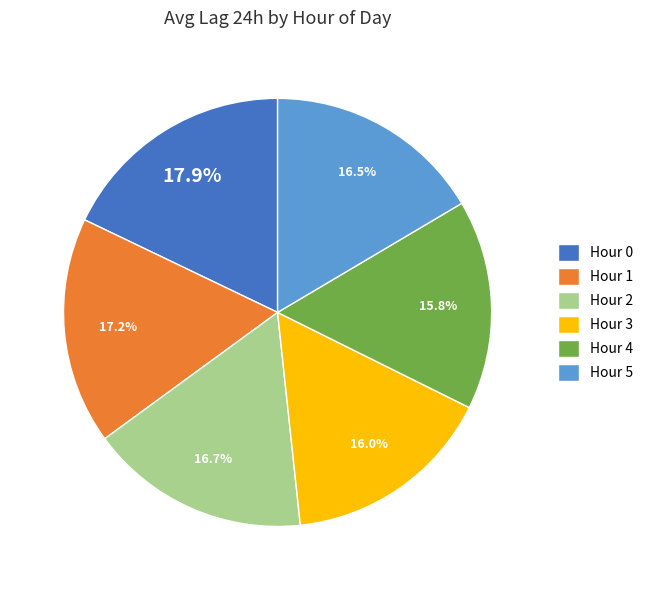

Does Hour 4 represent more than half of the total?

No